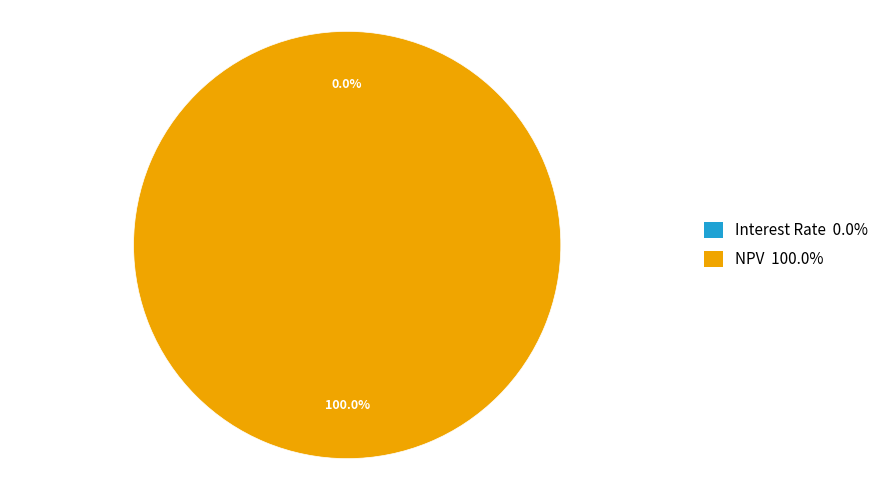

Which category has the biggest portion of the pie?

NPV